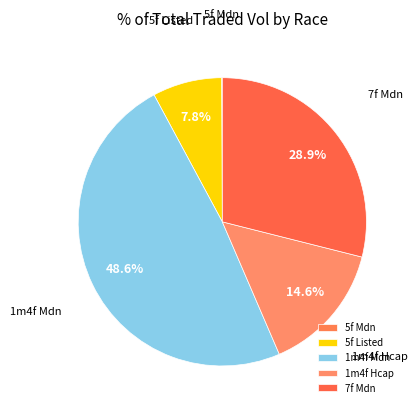

Is there a majority slice in this chart?

No